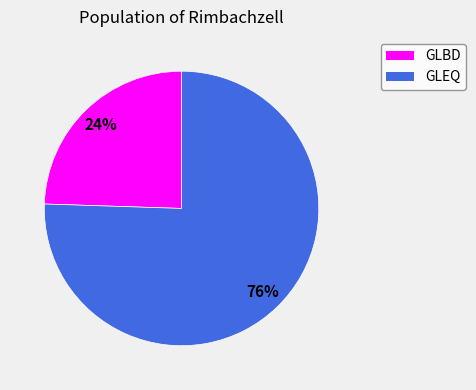

The GLBD slice represents 14% of the pie. True or false?

False